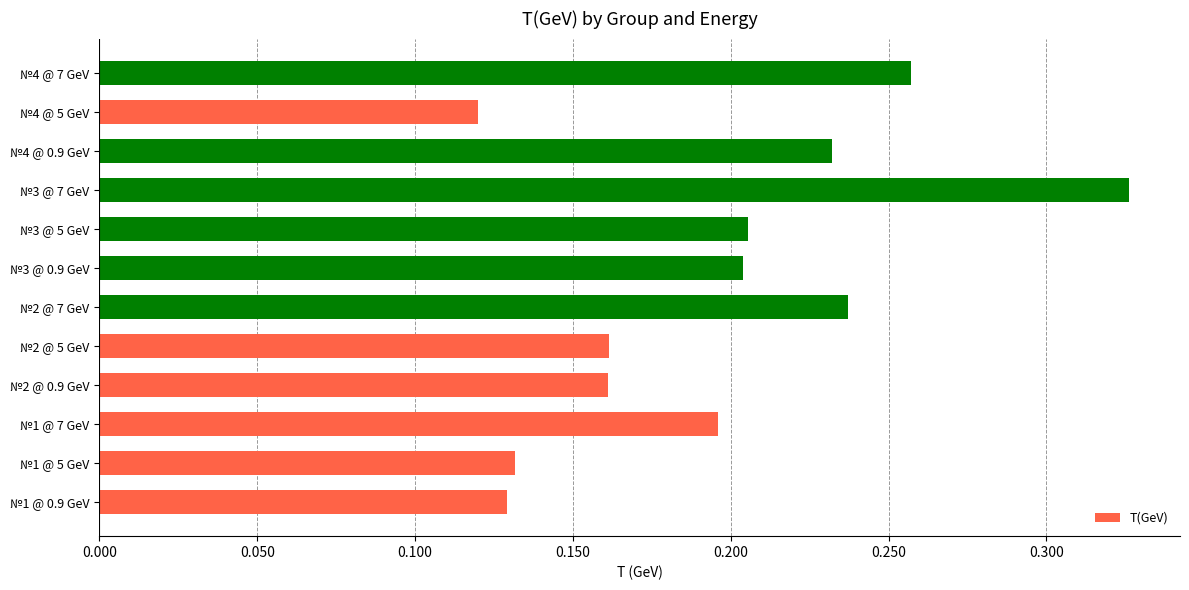

Which has a higher value, №4 @ 7 GeV or №1 @ 0.9 GeV?

№4 @ 7 GeV